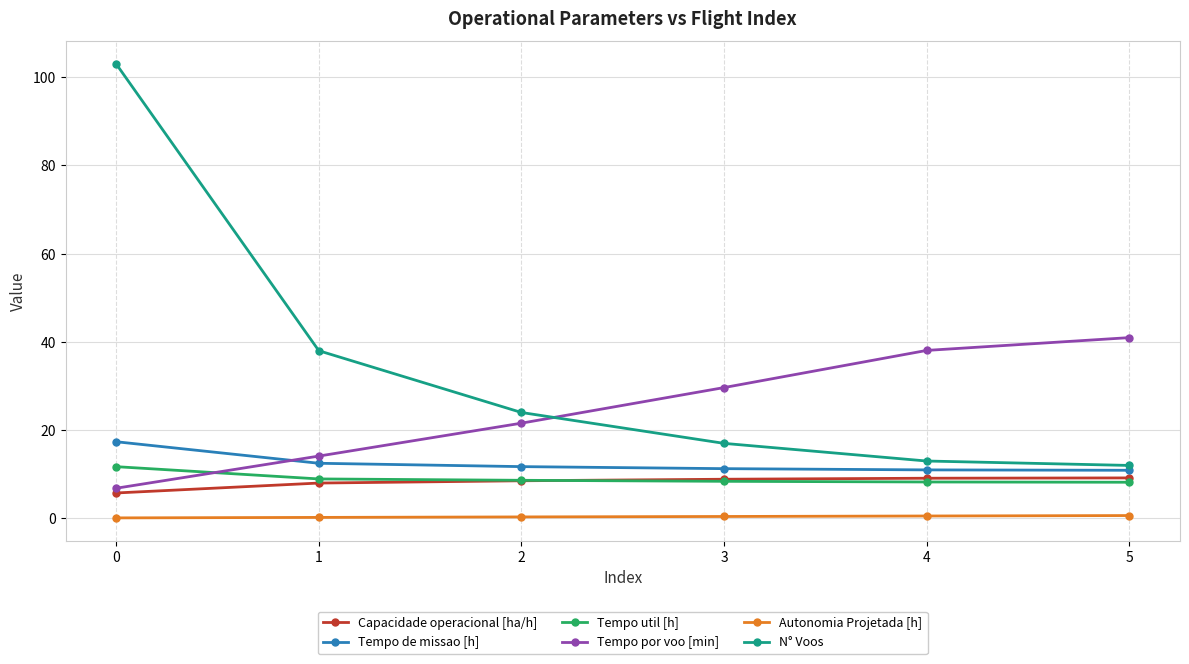

What is the difference between the highest and lowest values at 0?

102.9